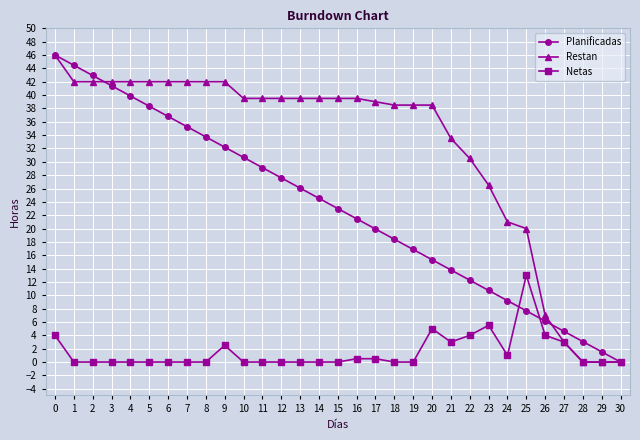

True or false: Planificadas has more than 2 interior local peaks.

False